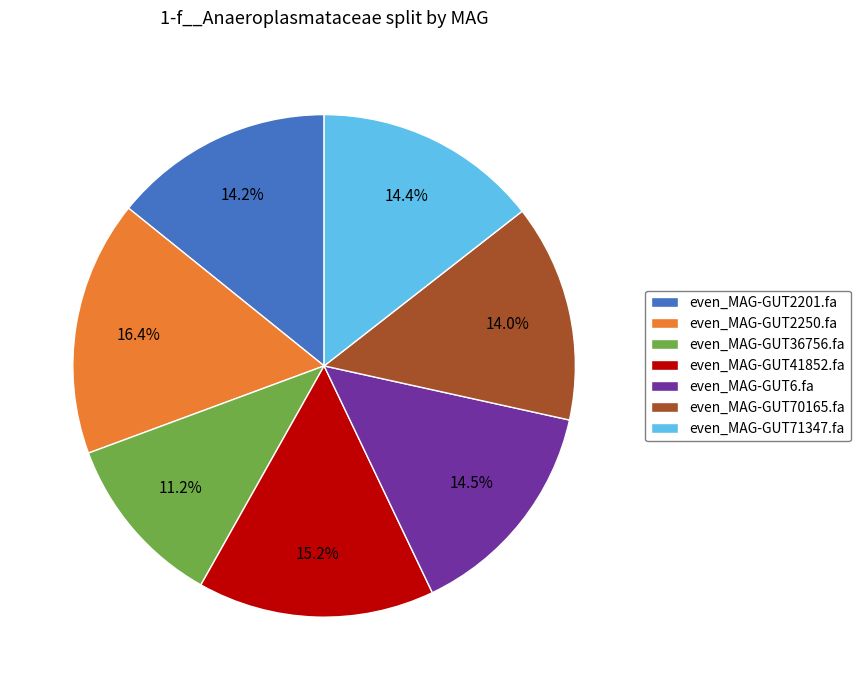

What is the smallest slice in the pie chart?

even_MAG-GUT36756.fa